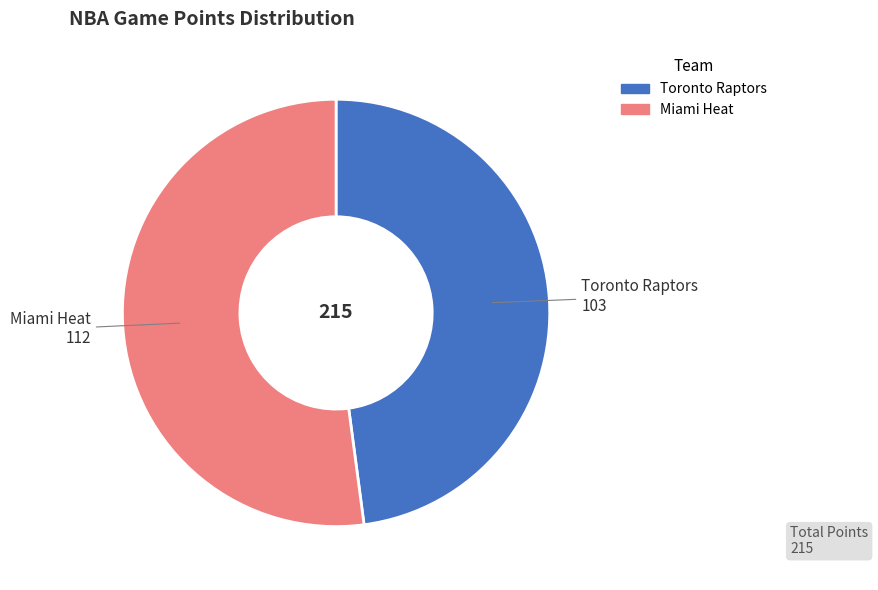

Count the number of slices in the pie.

2